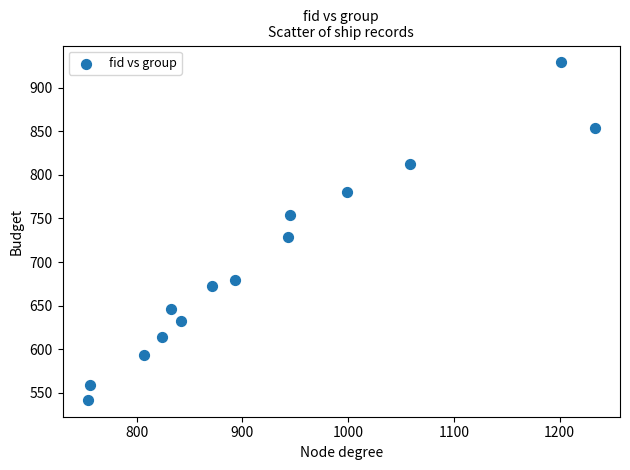

What Y value in the scatter plot is closest to 735?

729